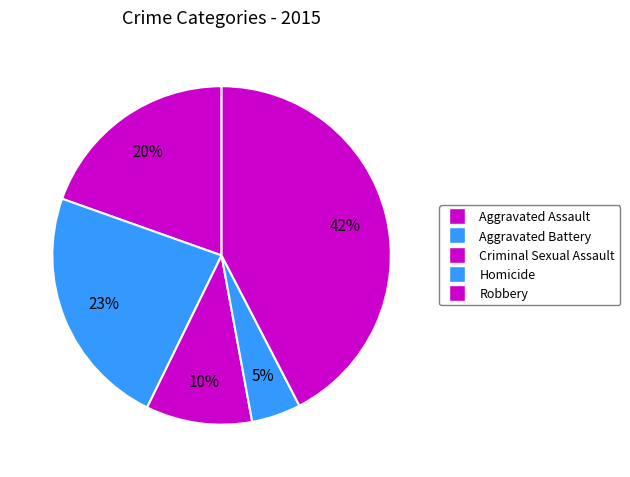

Is there a majority slice in this chart?

No